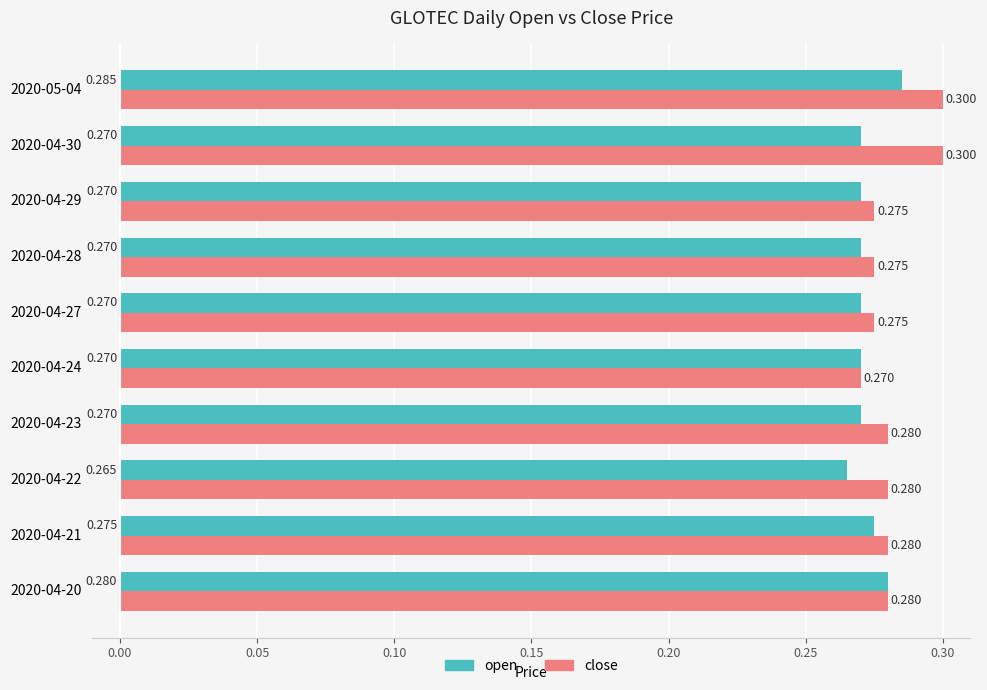

List the series in order of their peak value, lowest first.

open, close